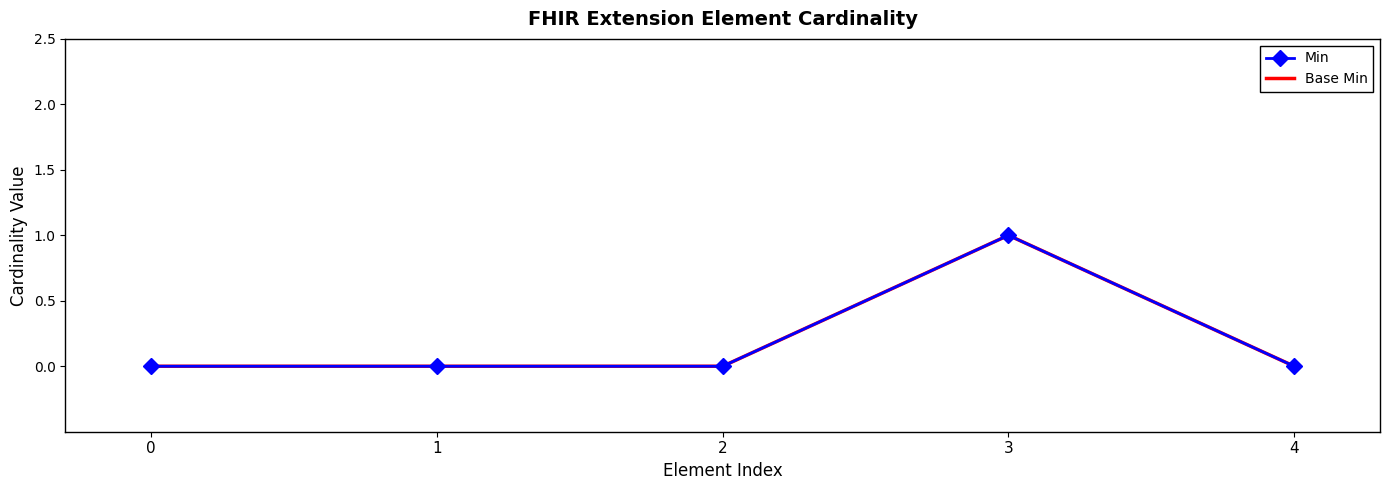

Rank the series by their maximum value, from highest to lowest.

Min, Base Min